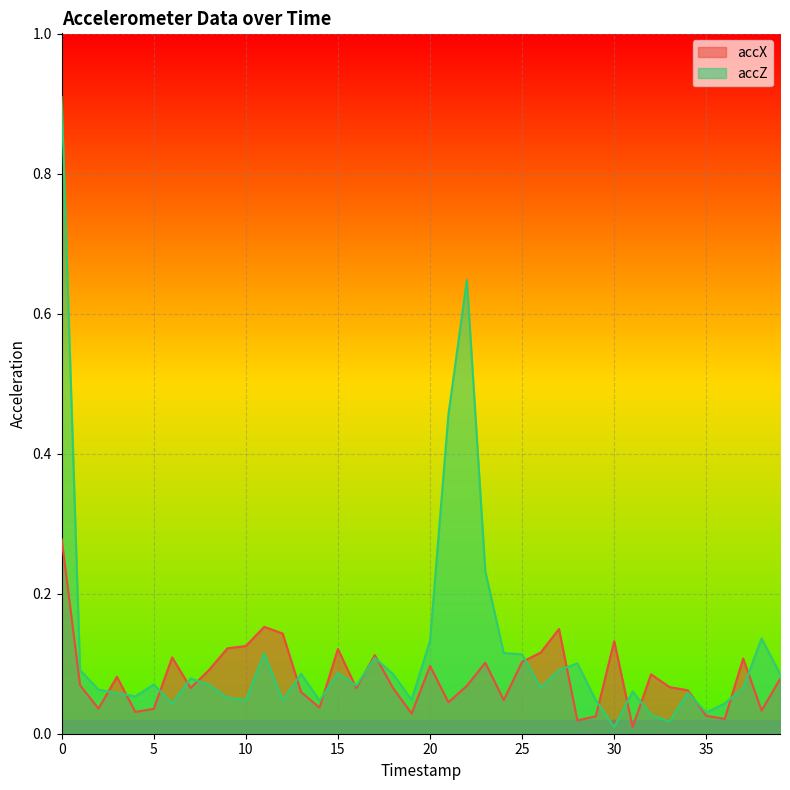

Count the number of data series in this chart.

2